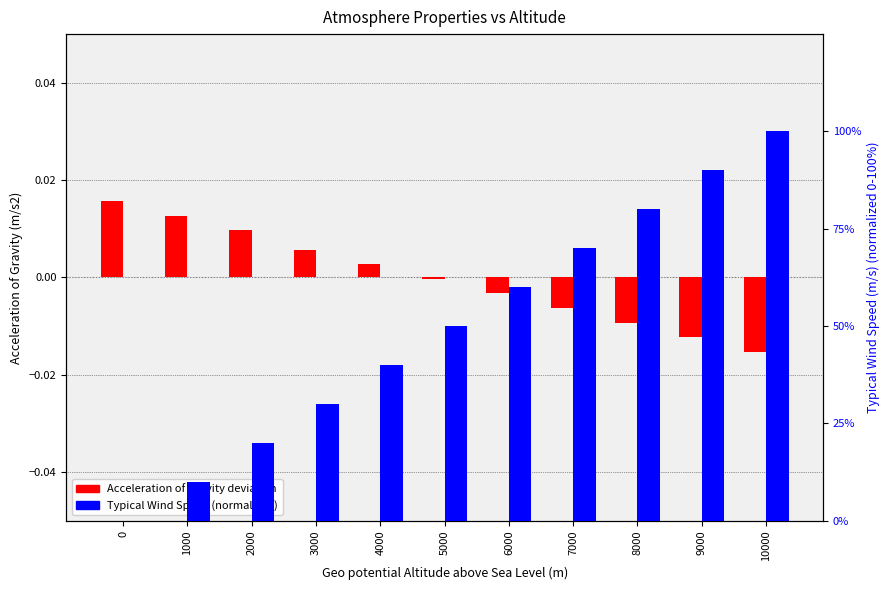

What is the difference between the highest and lowest values at 9000?

90.0